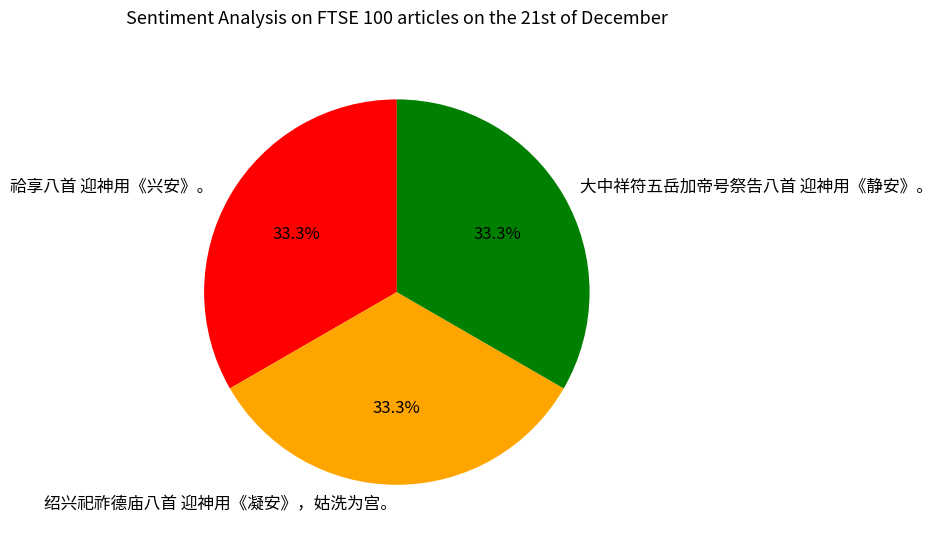

True or false: 祫享八首 迎神用《兴安》。 accounts for 22% of the total.

False